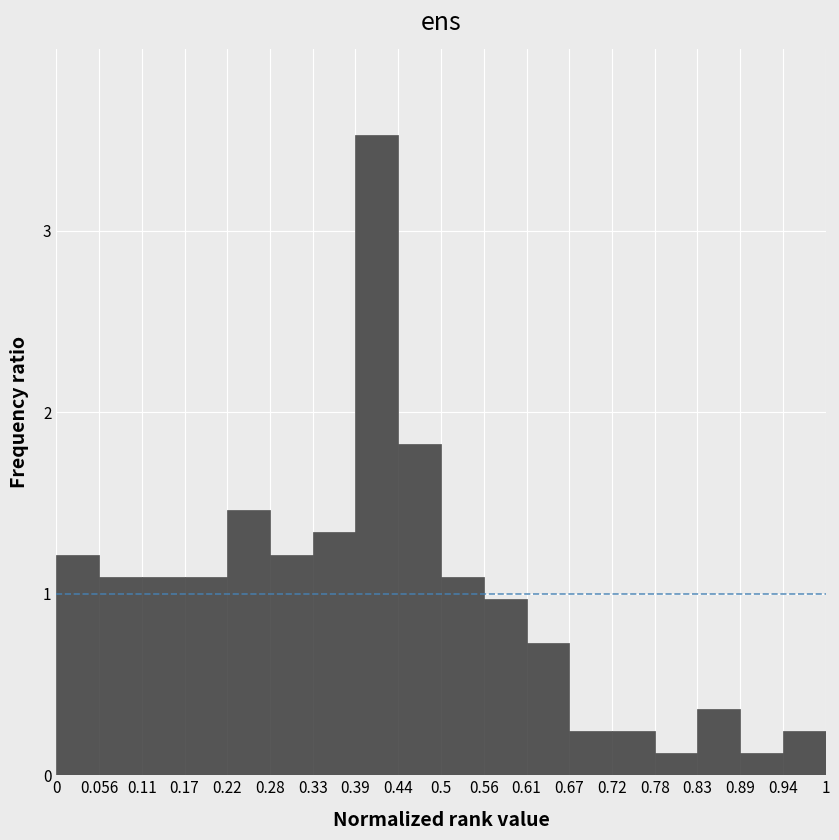

Over which range of the x-axis is the bar tallest?

0.39 to 0.44